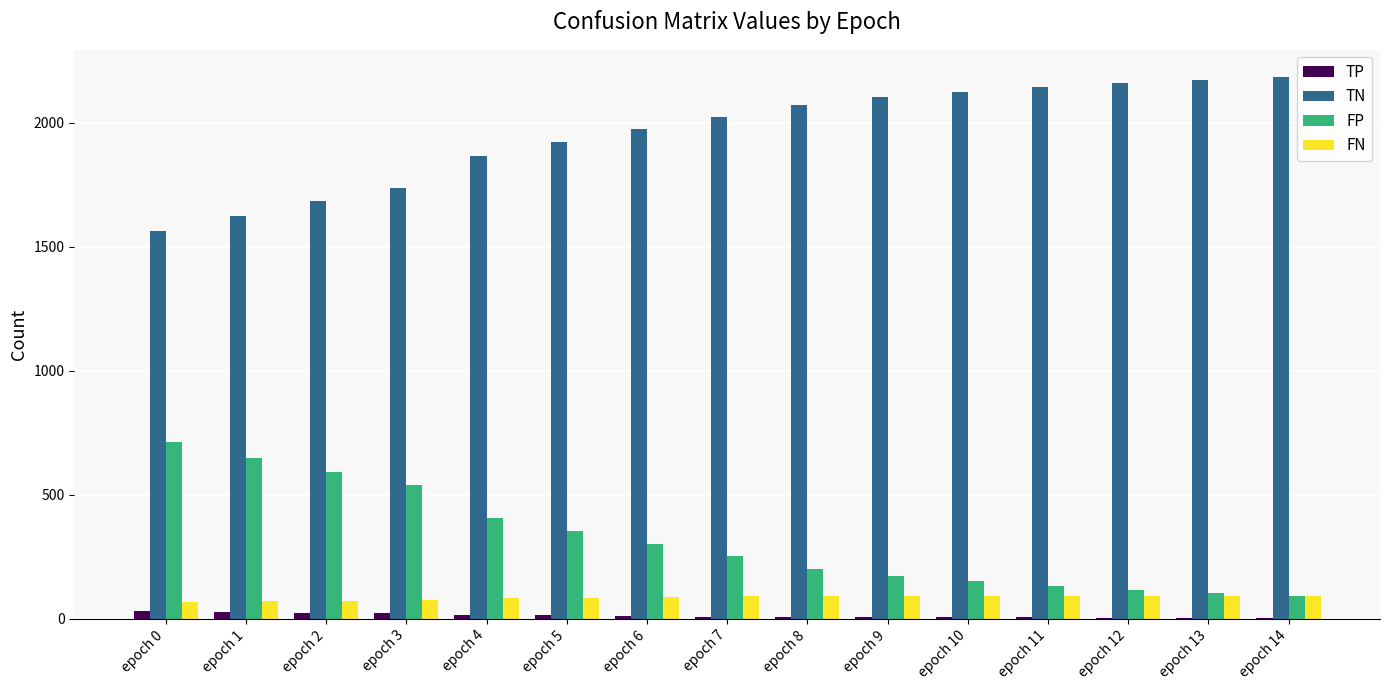

Is the value of TN at epoch 11 greater than the value of FN at epoch 9?

Yes